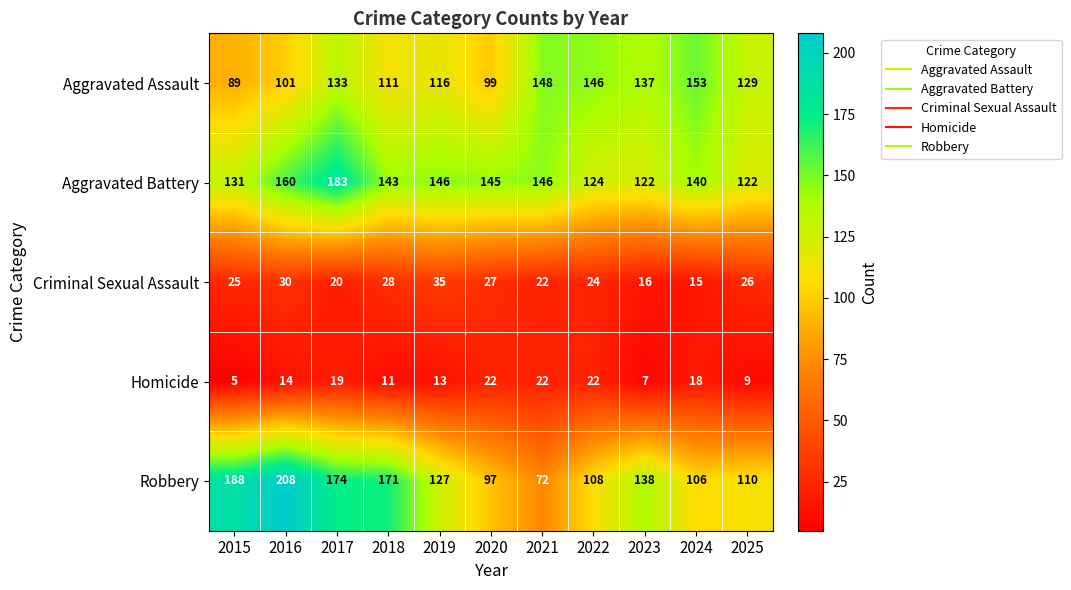

What is the difference between the second highest and second lowest values in the Homicide series?

15